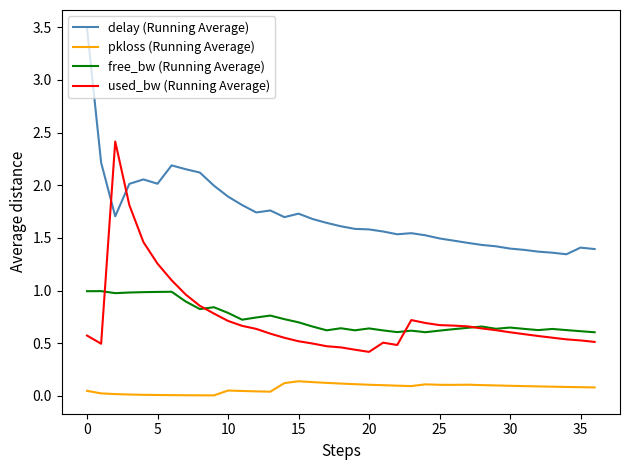

List the series in order of their peak value, lowest first.

pkloss (Running Average), free_bw (Running Average), used_bw (Running Average), delay (Running Average)